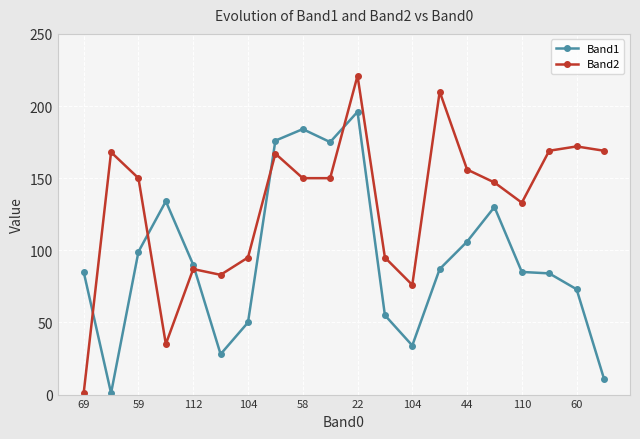

Reading right to left, transcribe all the data shown in this chart.

Band1: 11	73	84	85	130	106	87	34	55	196	175	184	176	50	28	90	134	99	1	85
Band2: 169	172	169	133	147	156	210	76	95	221	150	150	167	95	83	87	35	150	168	1